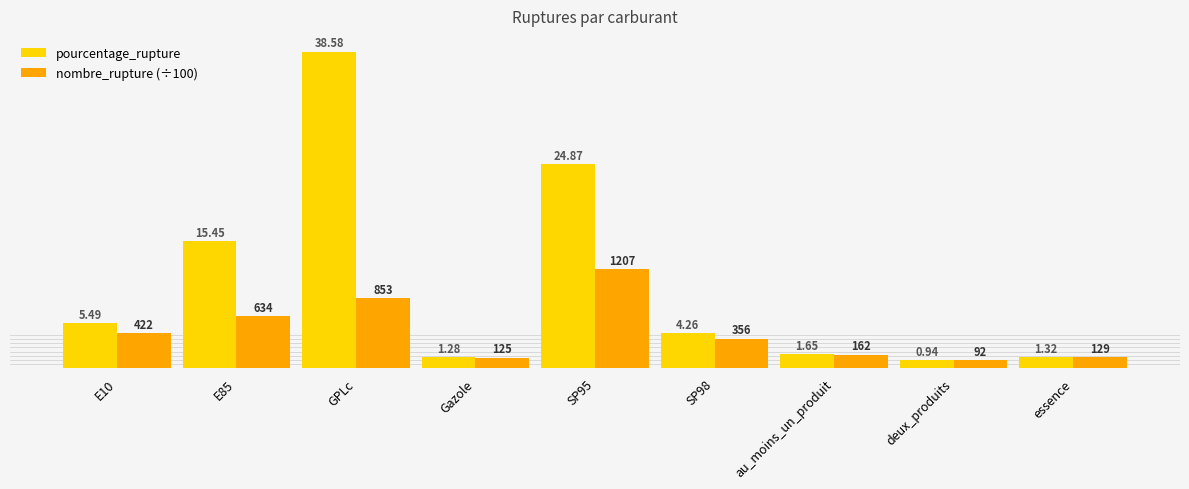

Reading left to right, extract all data points from this chart.

pourcentage_rupture: 5.5	15.4	38.6	1.3	24.9	4.3	1.6	0.9	1.3
nombre_rupture (÷100): 4.2	6.3	8.5	1.2	12.1	3.6	1.6	0.9	1.3